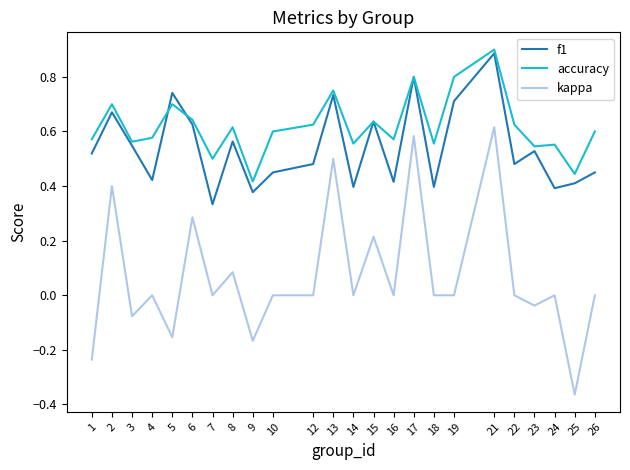

At which category is the sum across all series the highest?

21